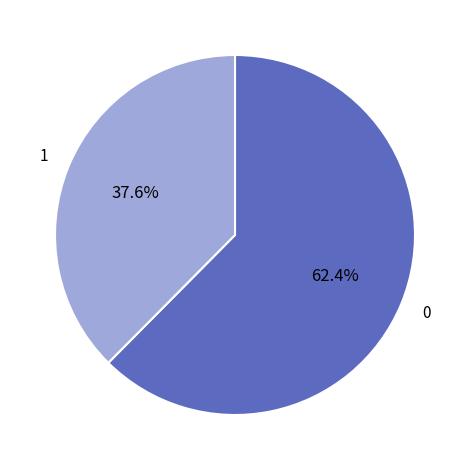

Is there any slice that represents more than half of the pie?

Yes